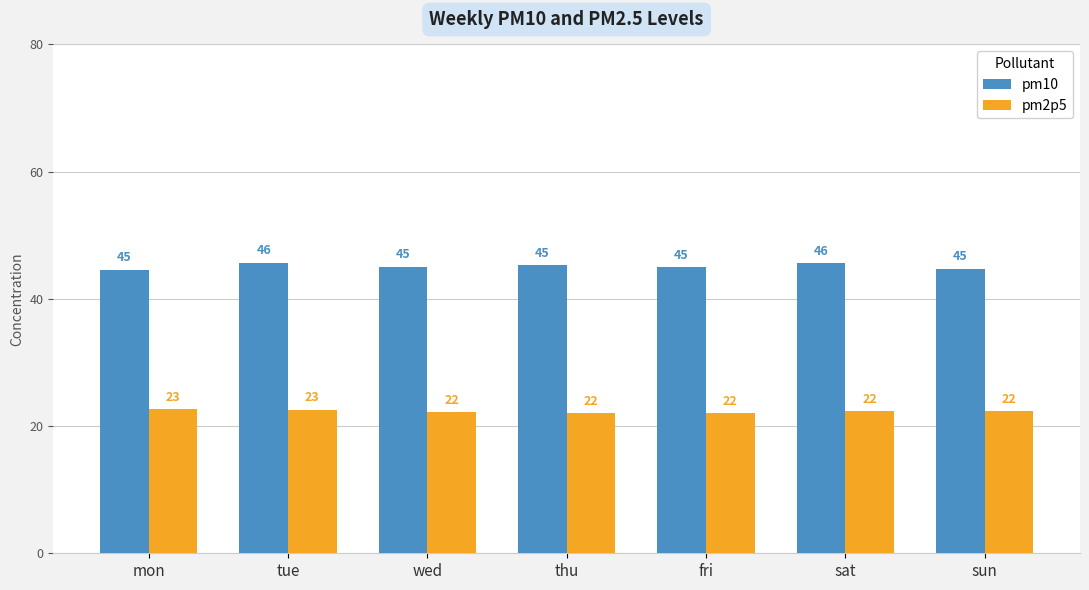

What are all the series names shown in the legend?

pm10, pm2p5